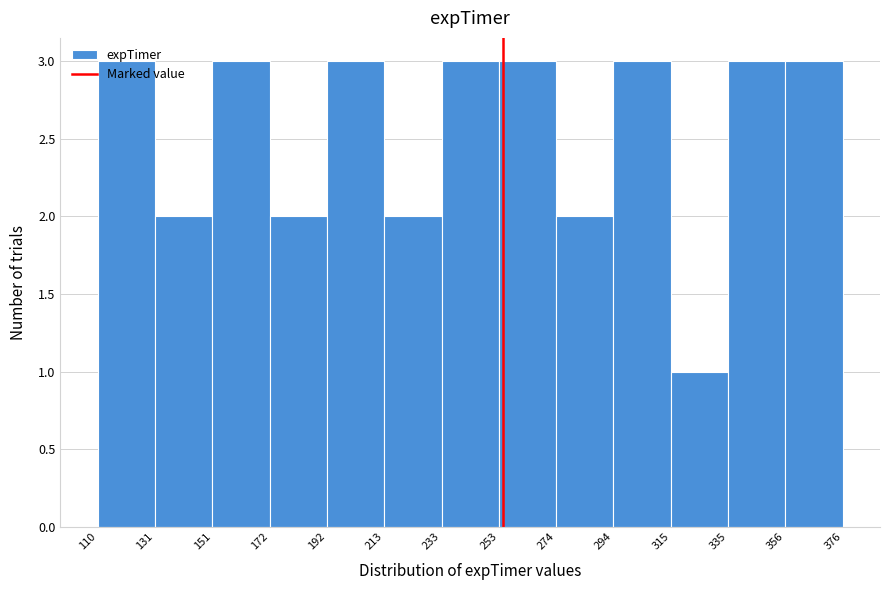

Reading left to right, transcribe this chart: for each bar, give the range it covers on the x-axis and its height. The values are not printed on the chart, so give them approximately, as read against the axis.

110 to 131: 3
131 to 151: 2
151 to 172: 3
172 to 192: 2
192 to 213: 3
213 to 233: 2
233 to 253: 3
253 to 274: 3
274 to 294: 2
294 to 315: 3
315 to 335: 1
335 to 356: 3
356 to 376: 3